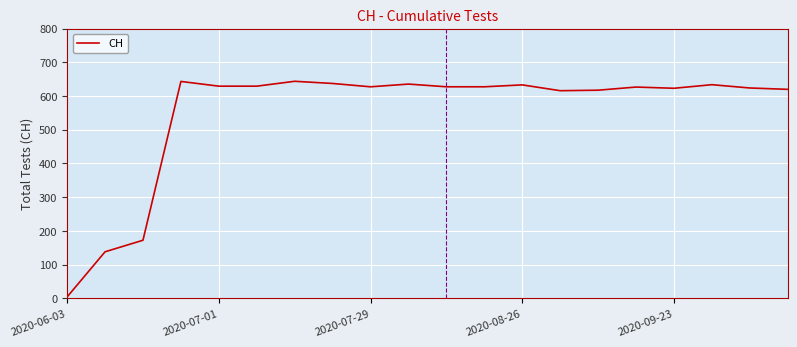

What is the greatest value displayed?

643.6